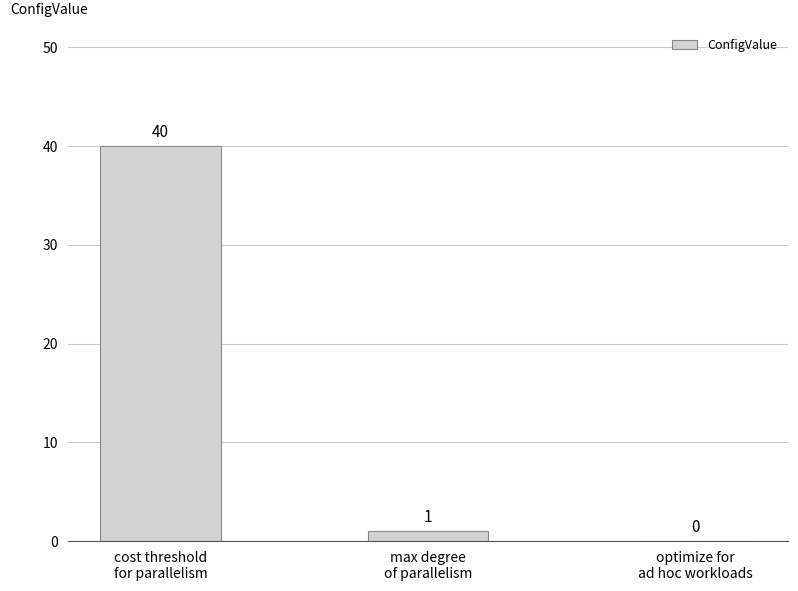

What is the sum of all values?

41